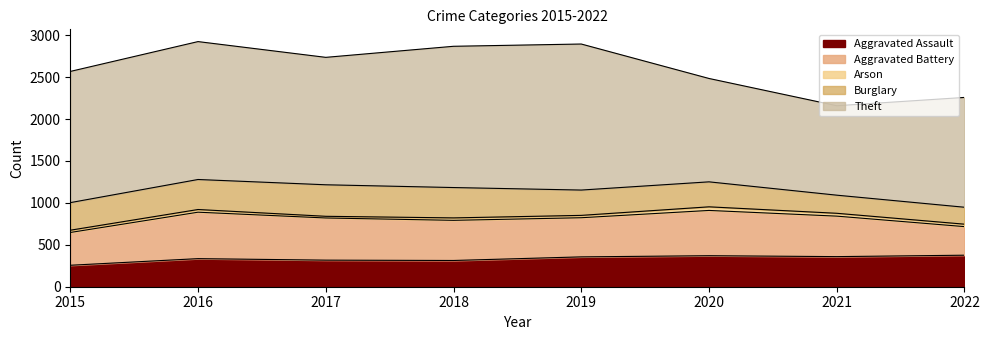

True or false: Theft has more than 1 points higher than both neighbors.

True